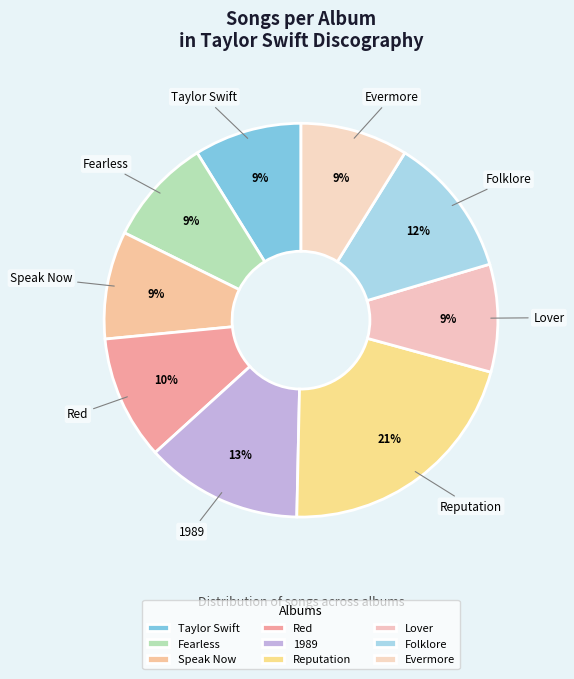

Count the number of slices in the pie.

9